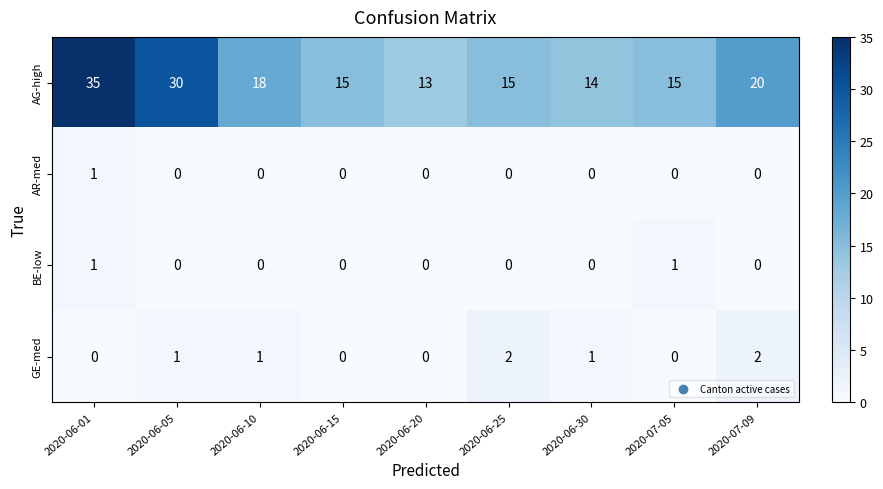

True or false: AG-high has a value of 5 at 2020-06-25.

False